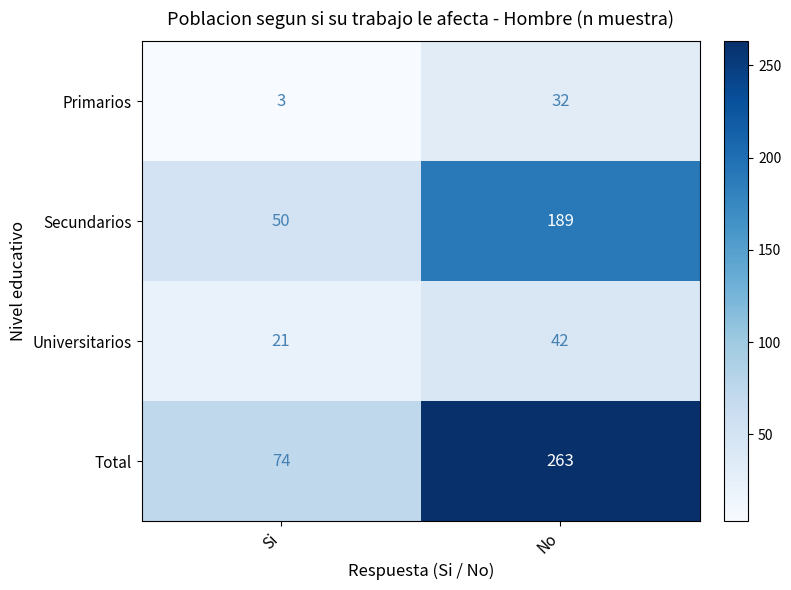

What is the difference between the Secundarios values at Si and No?

139